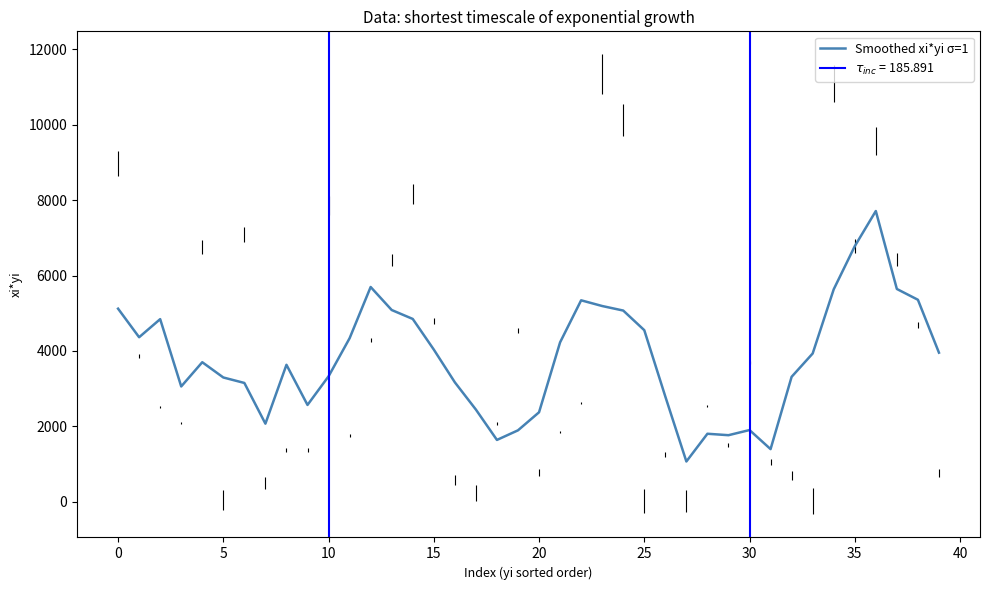

Reading left to right, list all the values displayed in this chart.

5121.7	4363.8	4843.8	3057.8	3700.8	3296.0	3150.8	2070.6	3632.2	2567.4	3326.6	4337.2	5696.6	5085.8	4849.0	4036.6	3167.6	2444.2	1639.0	1893.8	2372.6	4228.0	5343.4	5192.0	5071.6	4551.0	2789.6	1067.2	1803.0	1764.6	1901.2	1395.2	3313.6	3932.2	5634.6	6778.6	7712.2	5644.0	5357.8	3954.3